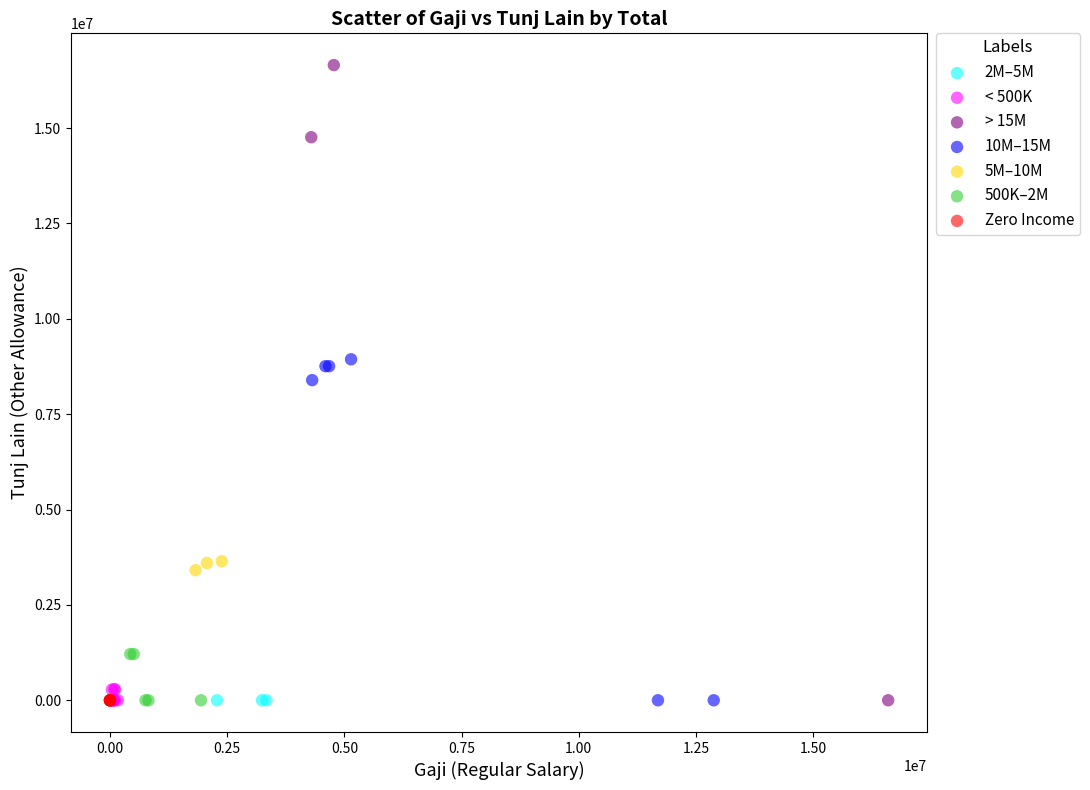

Which series contains the highest Y value?

> 15M